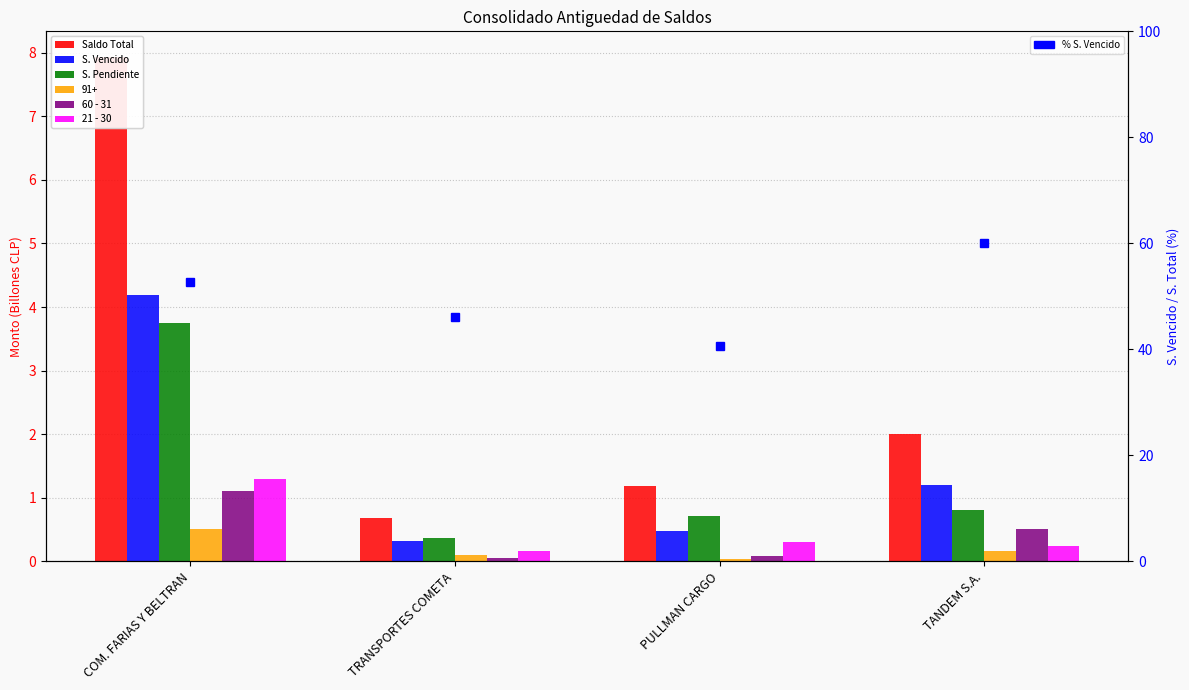

Which category has the lowest value in the 60 - 31 series?

TRANSPORTES COMETA